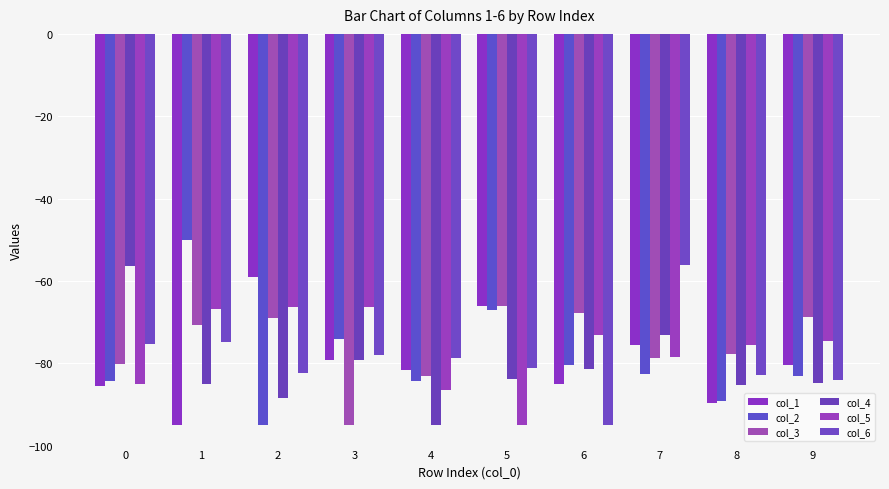

Which series has the largest total across all categories?

col_3